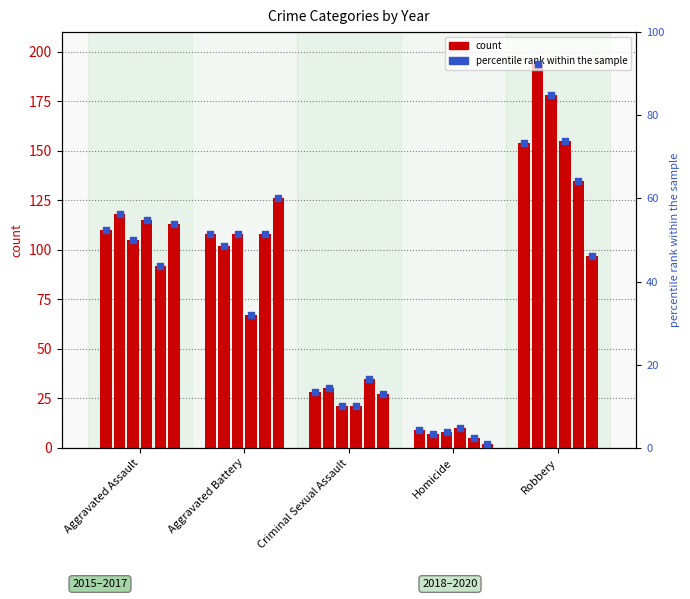

Is the value of 2016 at Criminal Sexual Assault greater than the value of 2015 at Aggravated Battery?

No